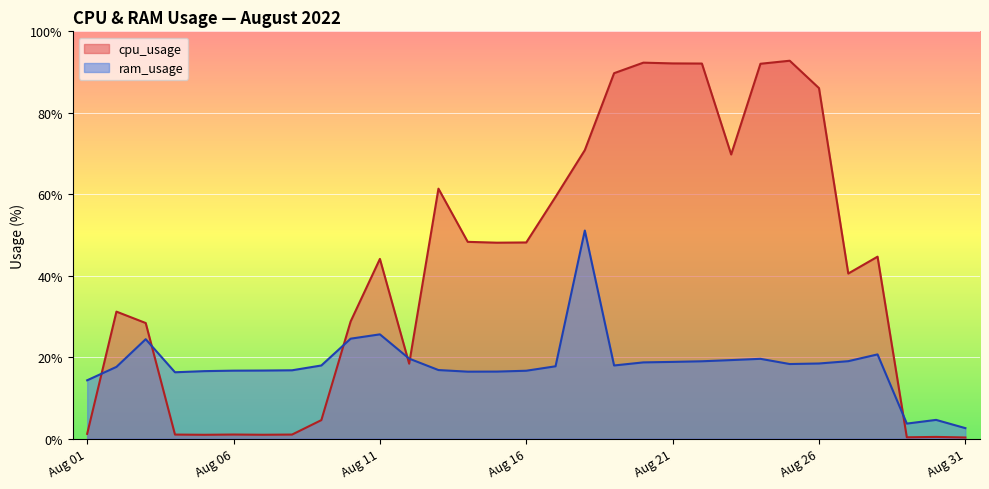

Where is the first local maximum for cpu_usage?

2022-08-02